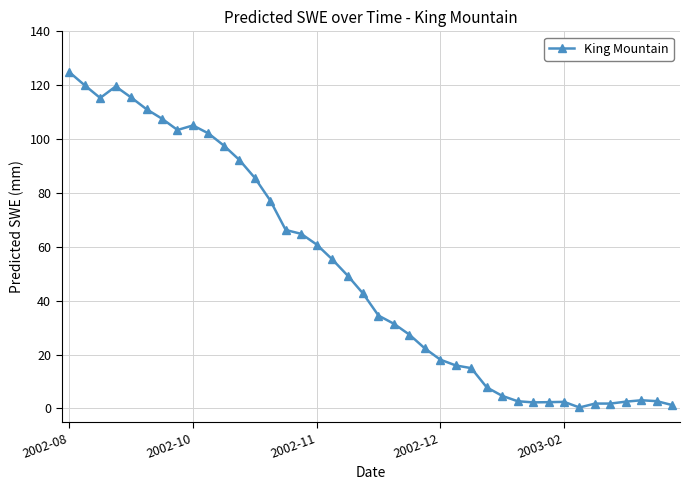

What is the maximum value shown in the chart?

124.9